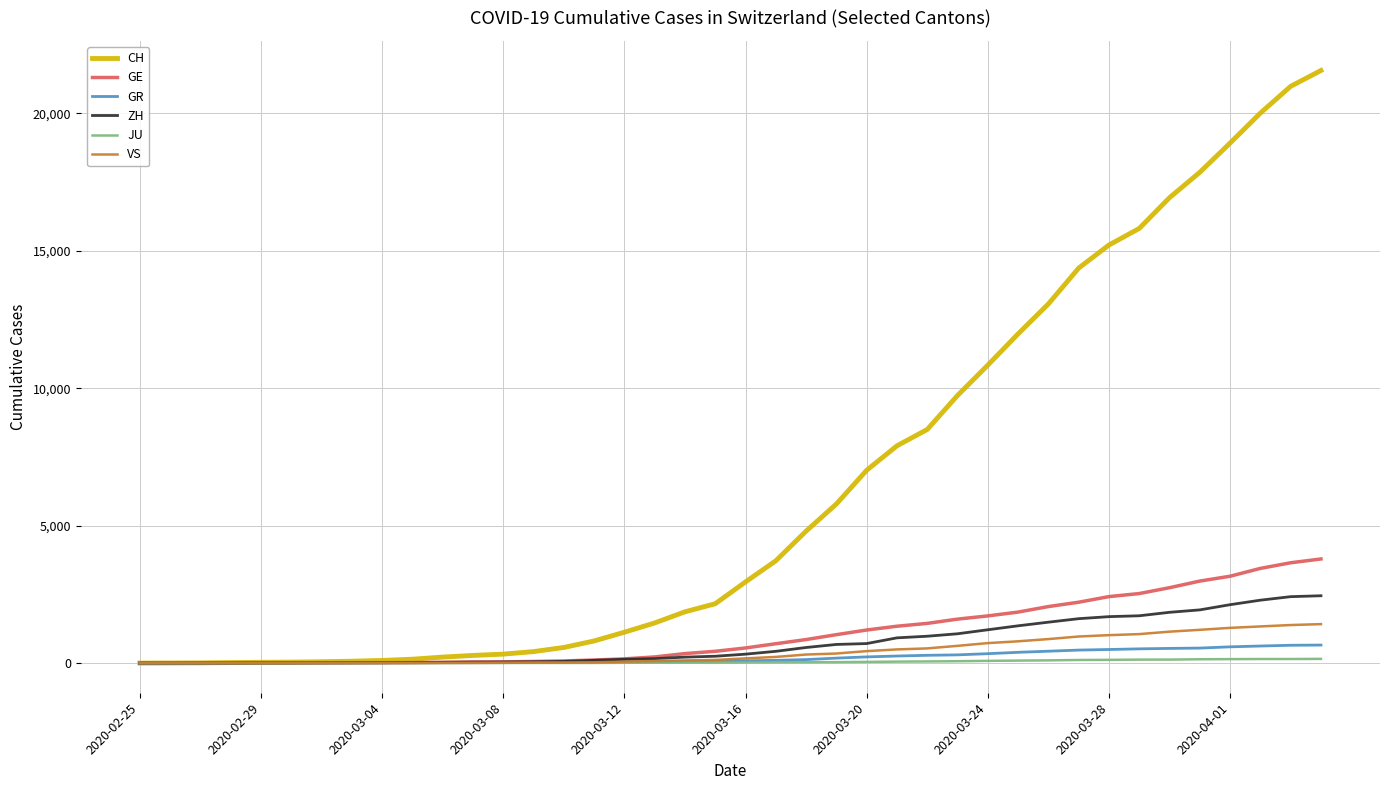

What is the maximum value for GE?

3788